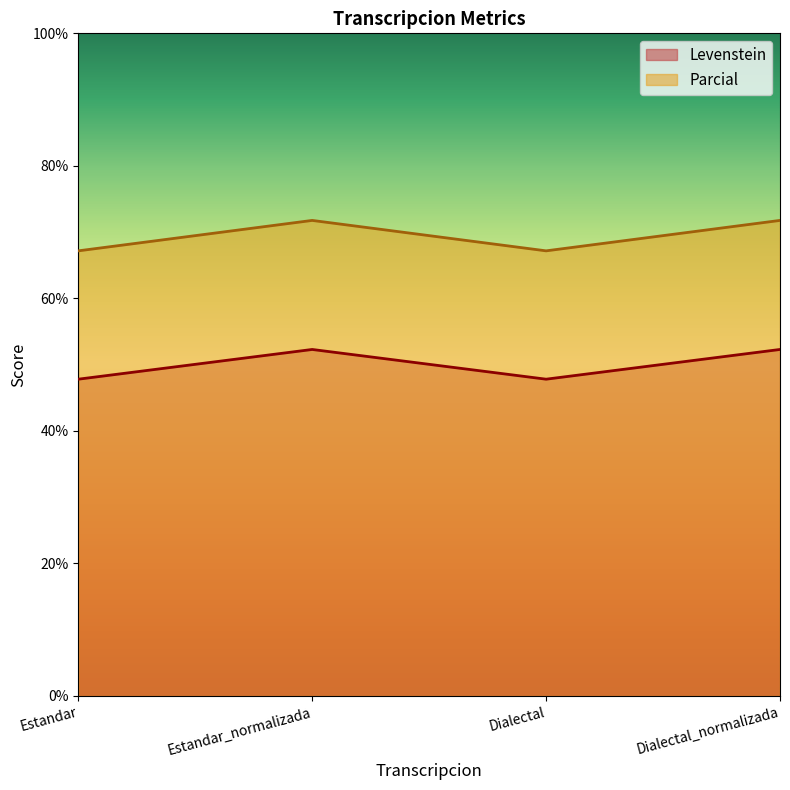

Count the number of data series in this chart.

2